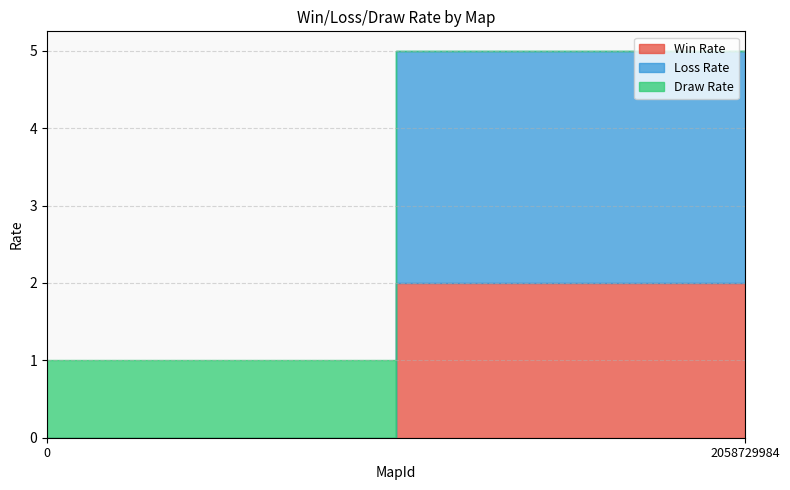

Reading left to right, what are all the values shown in this chart?

Win Rate: 0	2
Loss Rate: 0	3
Draw Rate: 1	0